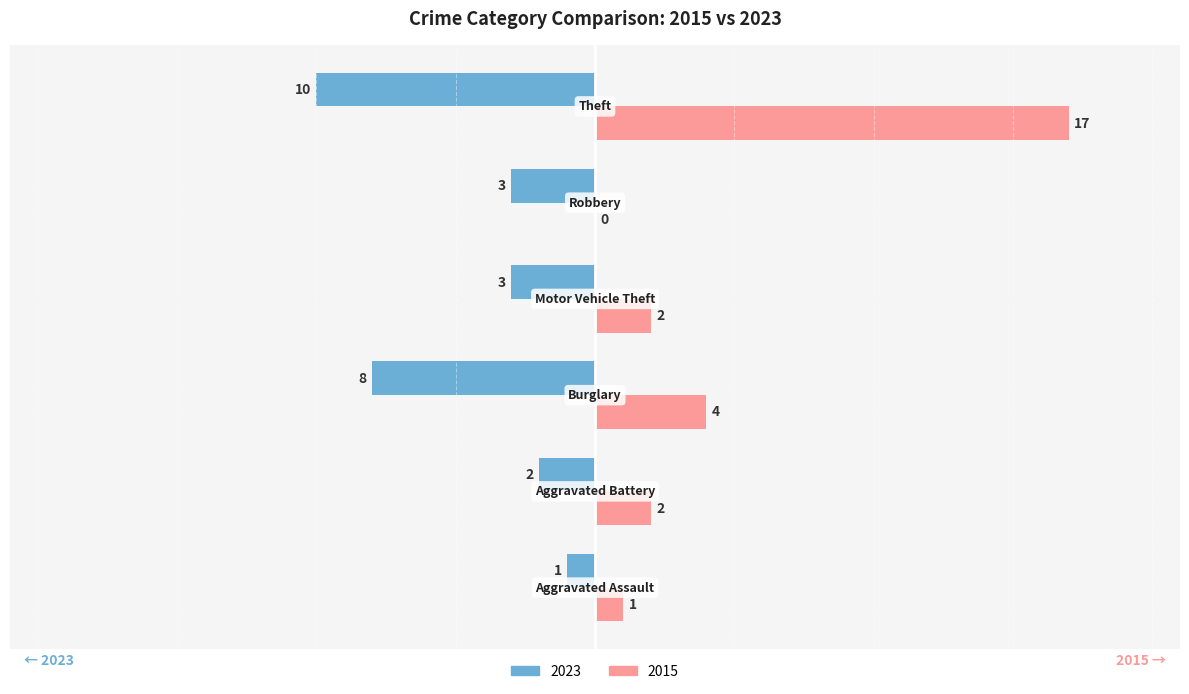

How many 2023 values are between -8 and -2?

4